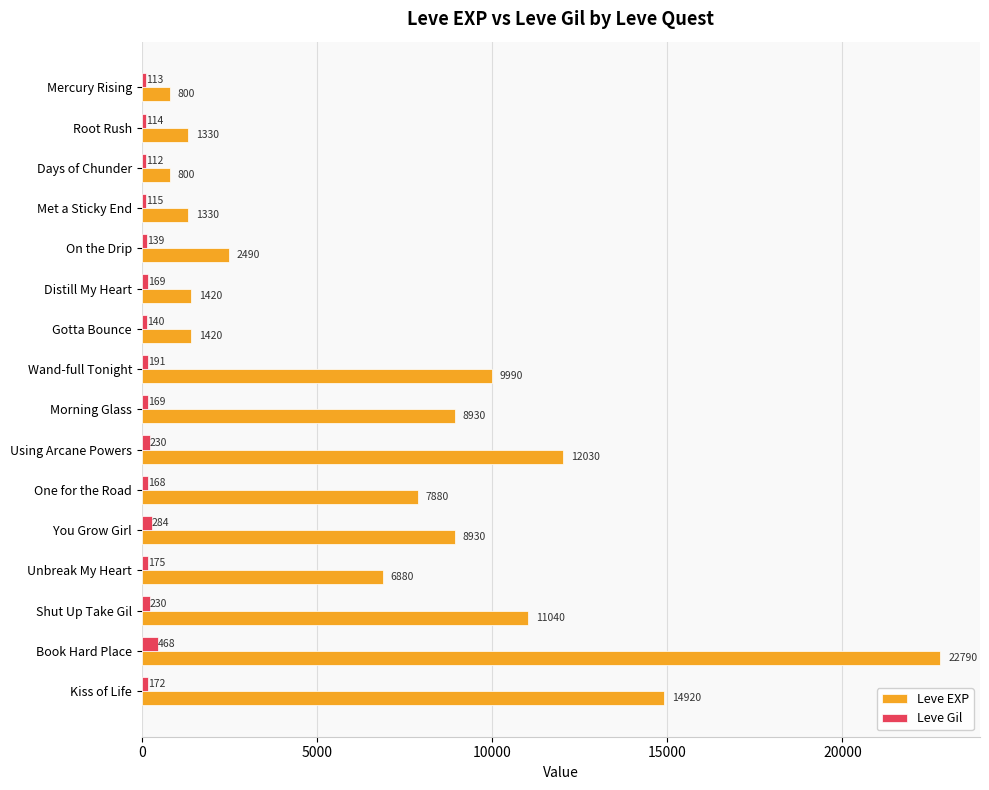

What value does the Leve Gil series have at Shut Up Take Gil?

230